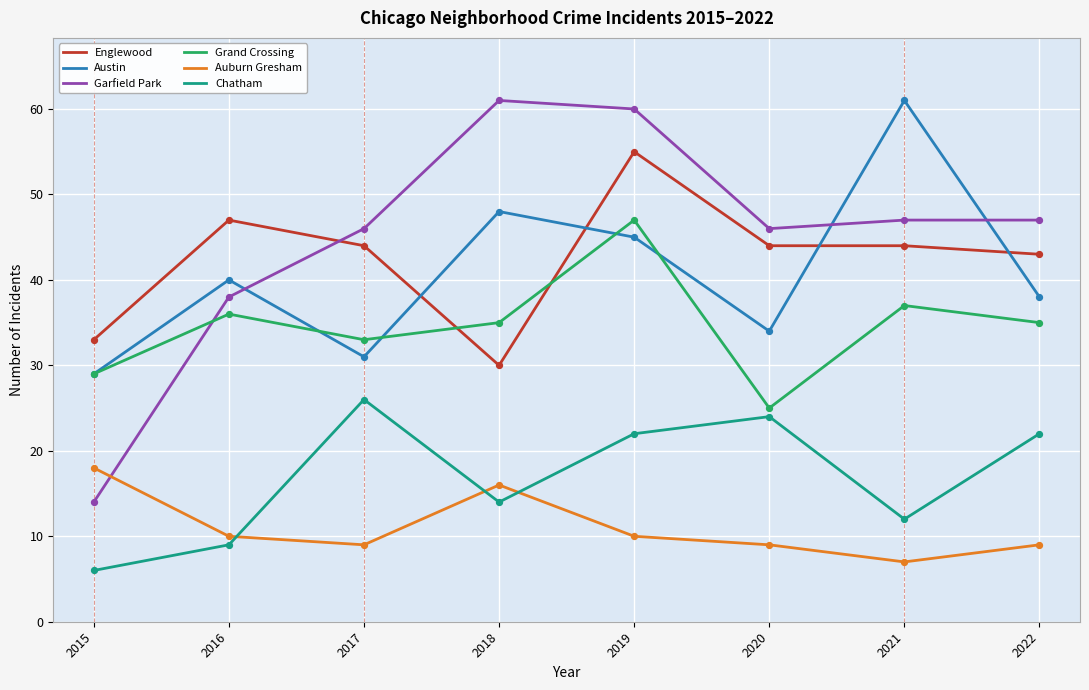

What are all the series names shown in the legend?

Englewood, Austin, Garfield Park, Grand Crossing, Auburn Gresham, Chatham